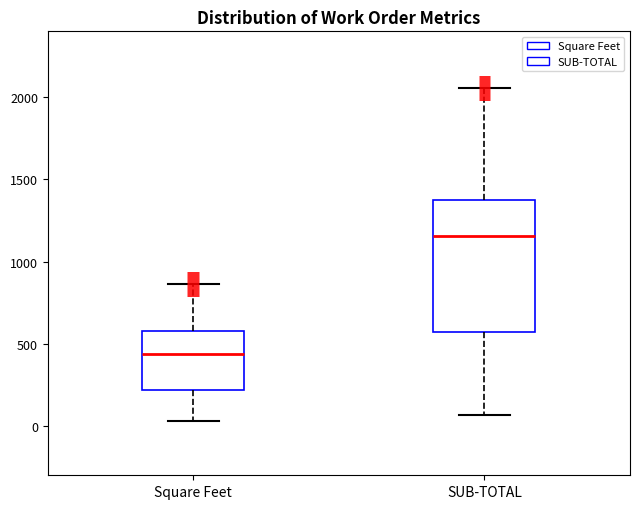

Which box is the tallest, from its lower edge to its upper edge?

SUB-TOTAL